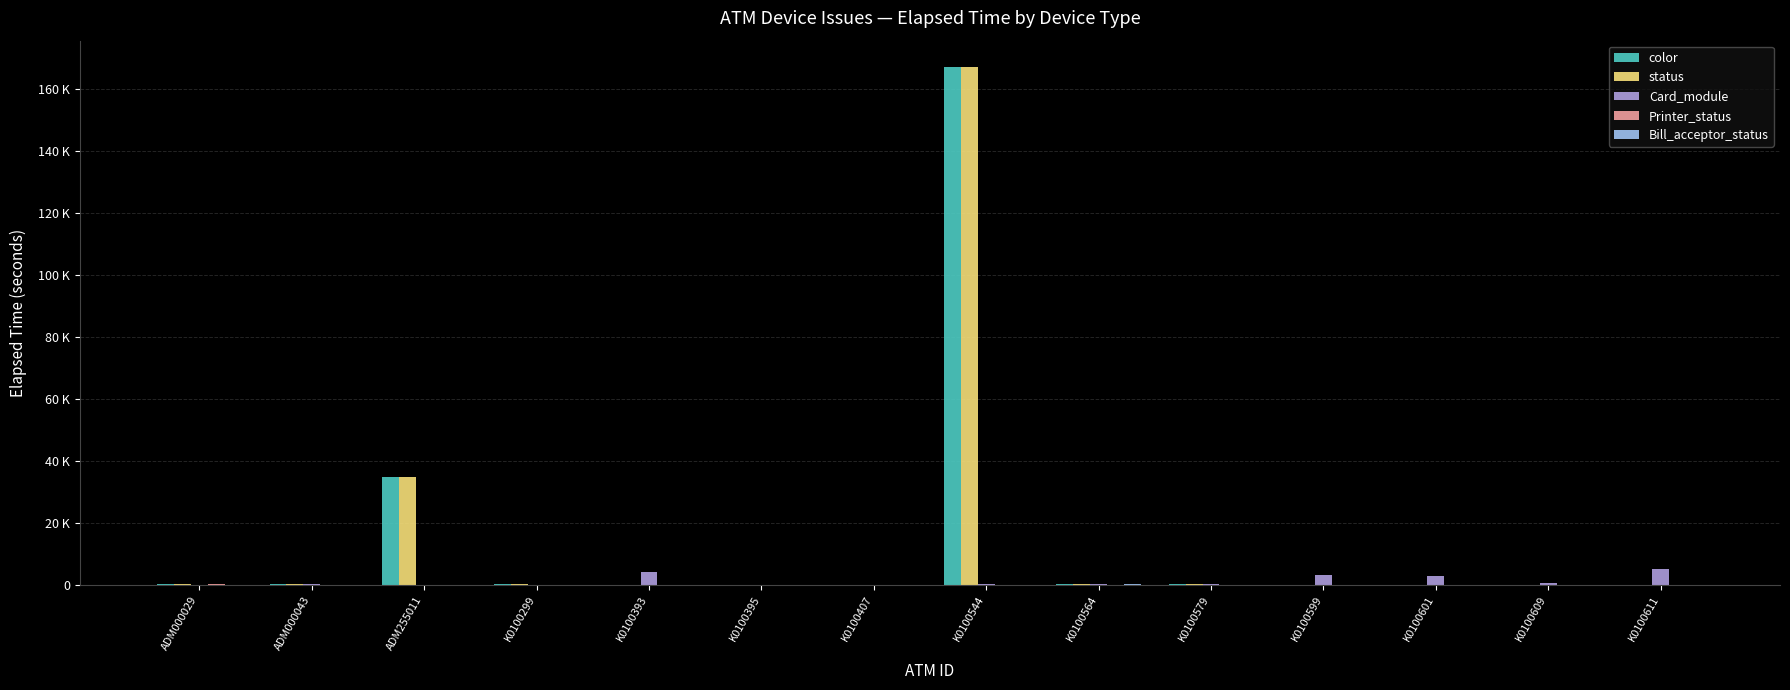

Reading left to right, extract all data points from this chart.

color: ADM000029=180	ADM000043=180	ADM255011=34740	K0100299=180	K0100393=59	K0100395=89	K0100407=14	K0100544=167353	K0100564=180	K0100579=180	K0100599=29	K0100601=0	K0100609=0	K0100611=0
status: ADM000029=180	ADM000043=180	ADM255011=34740	K0100299=180	K0100393=59	K0100395=89	K0100407=14	K0100544=167353	K0100564=180	K0100579=180	K0100599=29	K0100601=0	K0100609=0	K0100611=0
Card_module: ADM000029=0	ADM000043=225	ADM255011=0	K0100299=74	K0100393=4260	K0100395=120	K0100407=29	K0100544=134	K0100564=225	K0100579=359	K0100599=3345	K0100601=2835	K0100609=480	K0100611=5191
Printer_status: ADM000029=225	ADM000043=0	ADM255011=0	K0100299=74	K0100393=0	K0100395=0	K0100407=0	K0100544=0	K0100564=0	K0100579=0	K0100599=0	K0100601=0	K0100609=0	K0100611=0
Bill_acceptor_status: ADM000029=0	ADM000043=0	ADM255011=0	K0100299=0	K0100393=0	K0100395=0	K0100407=0	K0100544=0	K0100564=180	K0100579=0	K0100599=0	K0100601=0	K0100609=0	K0100611=0